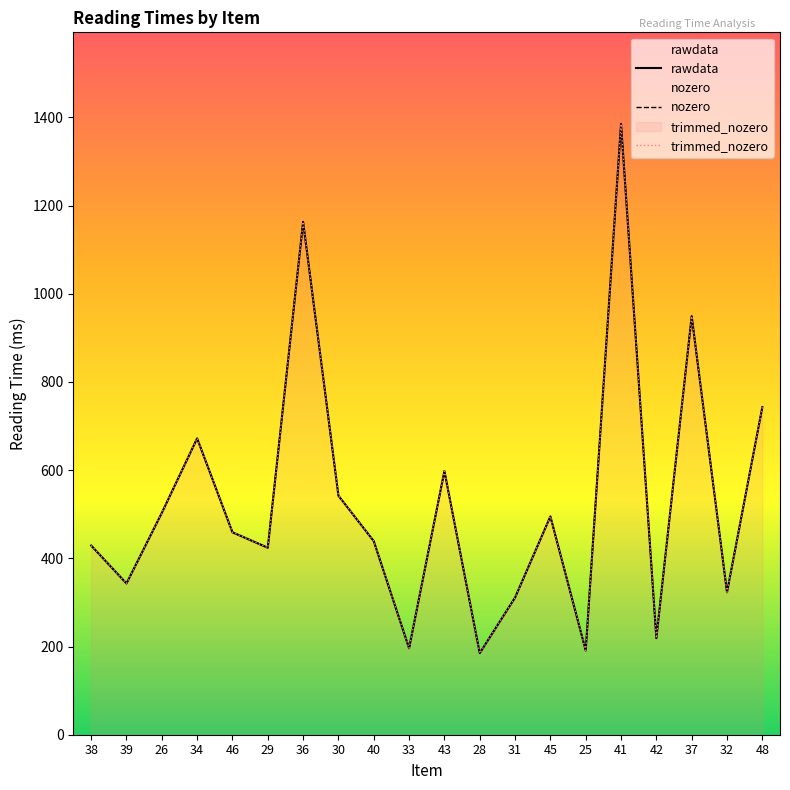

What are all the series names shown in the legend?

rawdata, nozero, trimmed_nozero